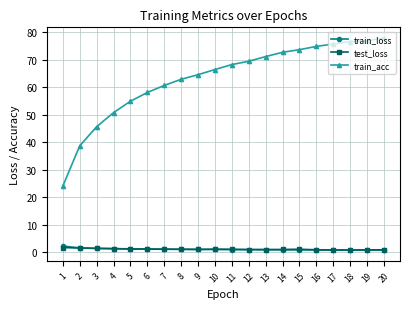

The train_loss series shows 1.3 at 5. True or false?

True